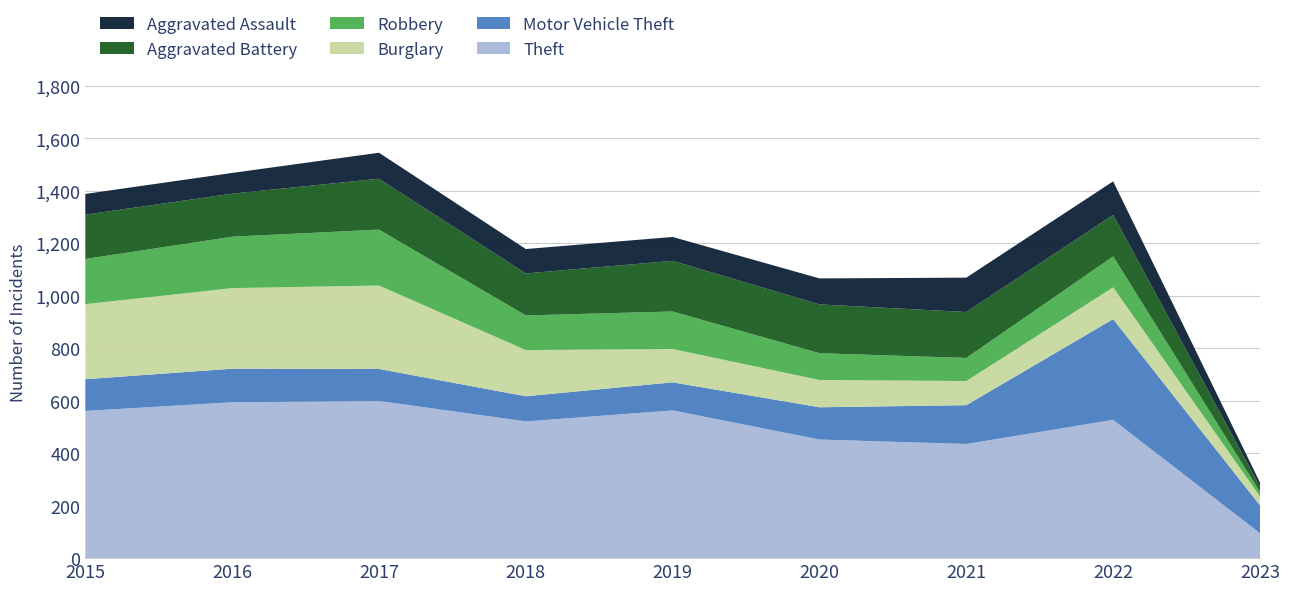

Reading left to right, what are all the values shown in this chart?

Theft: 2015=561	2016=594	2017=599	2018=521	2019=563	2020=452	2021=435	2022=527	2023=95
Motor Vehicle Theft: 2015=121	2016=128	2017=122	2018=96	2019=107	2020=123	2021=148	2022=384	2023=106
Burglary: 2015=286	2016=307	2017=318	2018=176	2019=127	2020=104	2021=92	2022=121	2023=34
Robbery: 2015=172	2016=196	2017=213	2018=132	2019=143	2020=102	2021=88	2022=118	2023=17
Aggravated Battery: 2015=169	2016=164	2017=194	2018=160	2019=193	2020=186	2021=175	2022=158	2023=21
Aggravated Assault: 2015=79	2016=79	2017=99	2018=93	2019=91	2020=99	2021=131	2022=128	2023=15